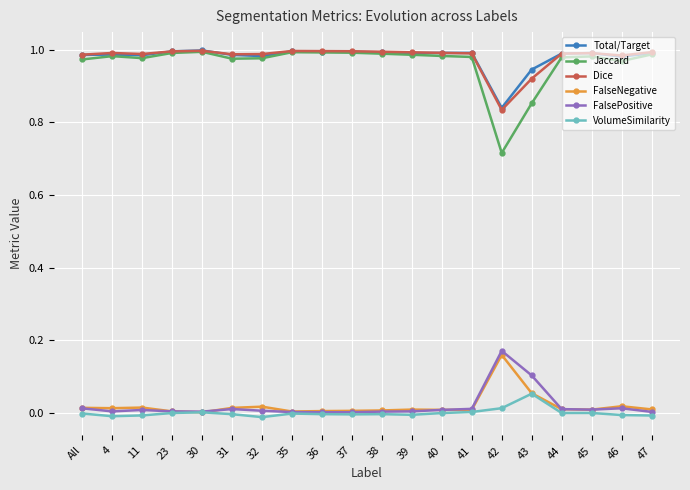

True or false: FalsePositive has more than 2 interior local peaks.

True